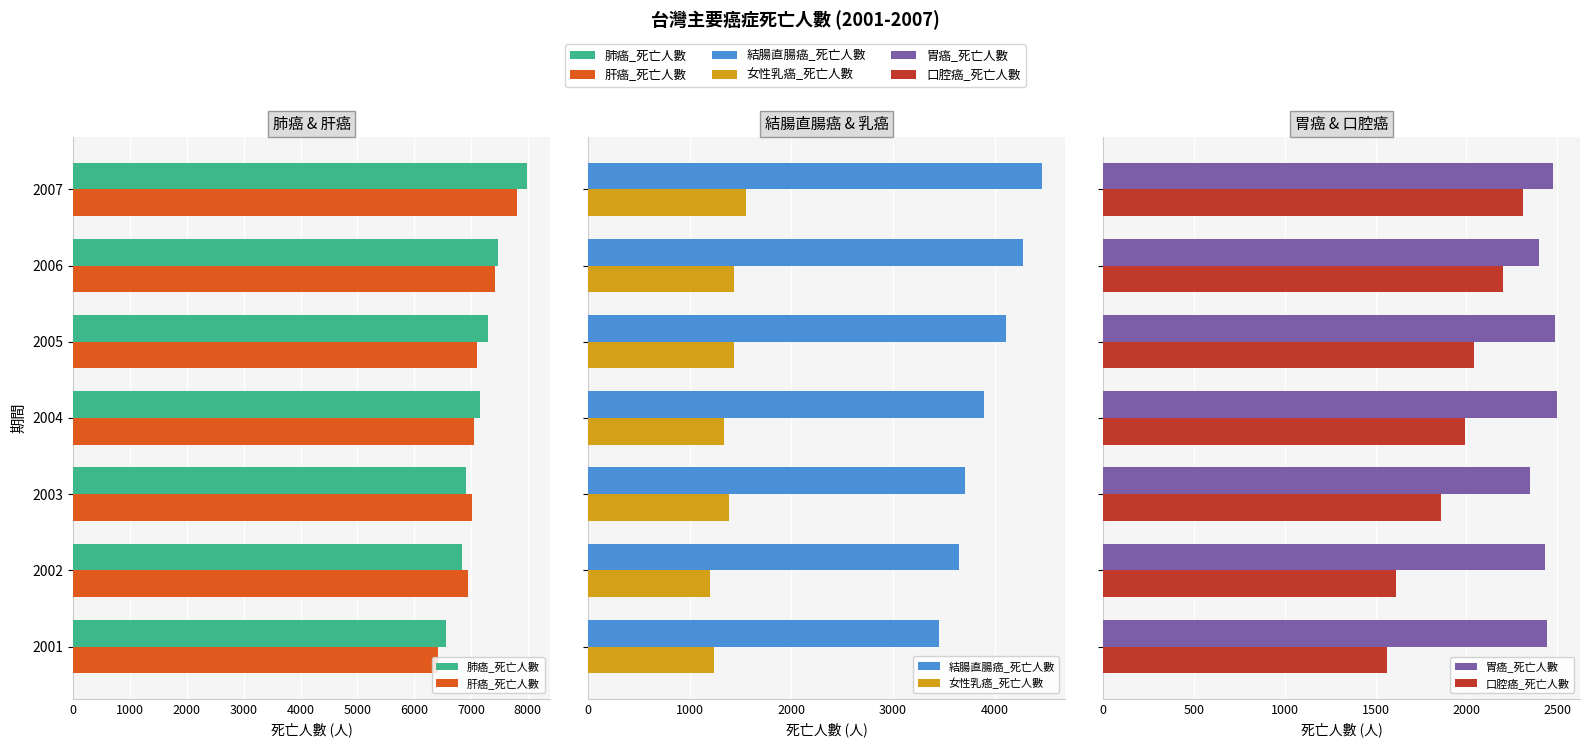

True or false: 口腔癌_死亡人數 has a value of 2312 at 2007.

True